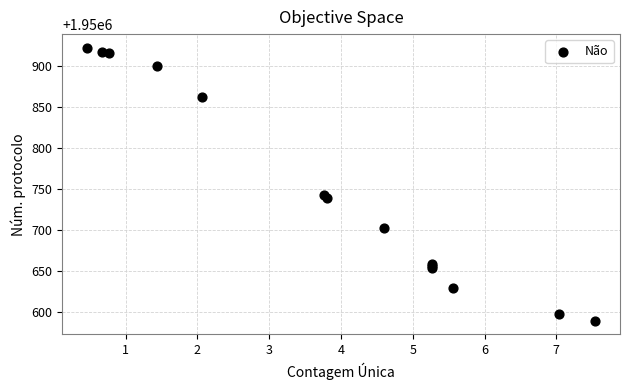

What Y value in the scatter plot is closest to 1950756?

1950743